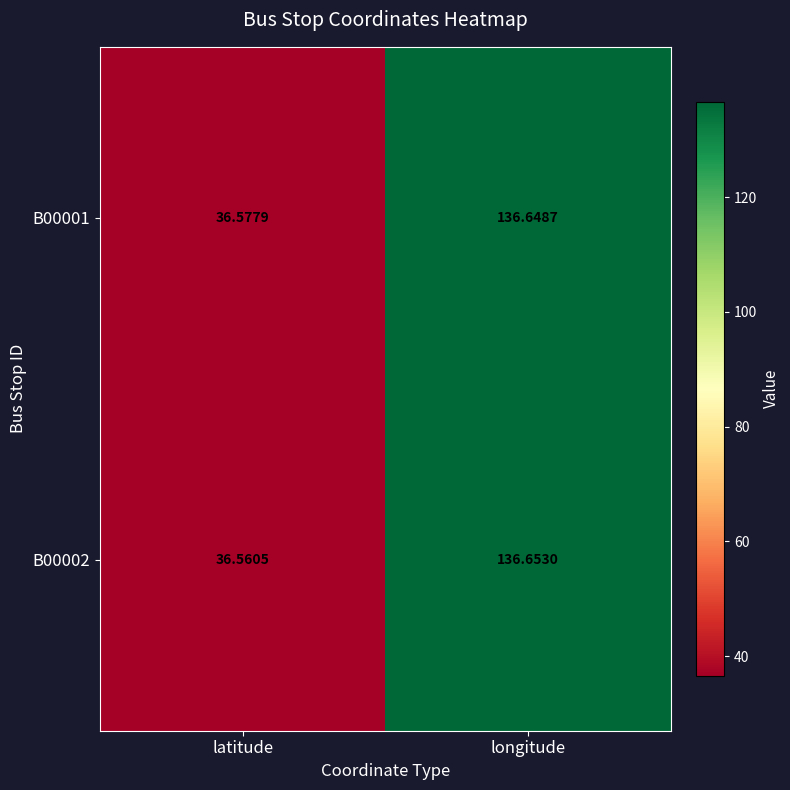

List the labels in order of B00001 value, largest first.

longitude, latitude